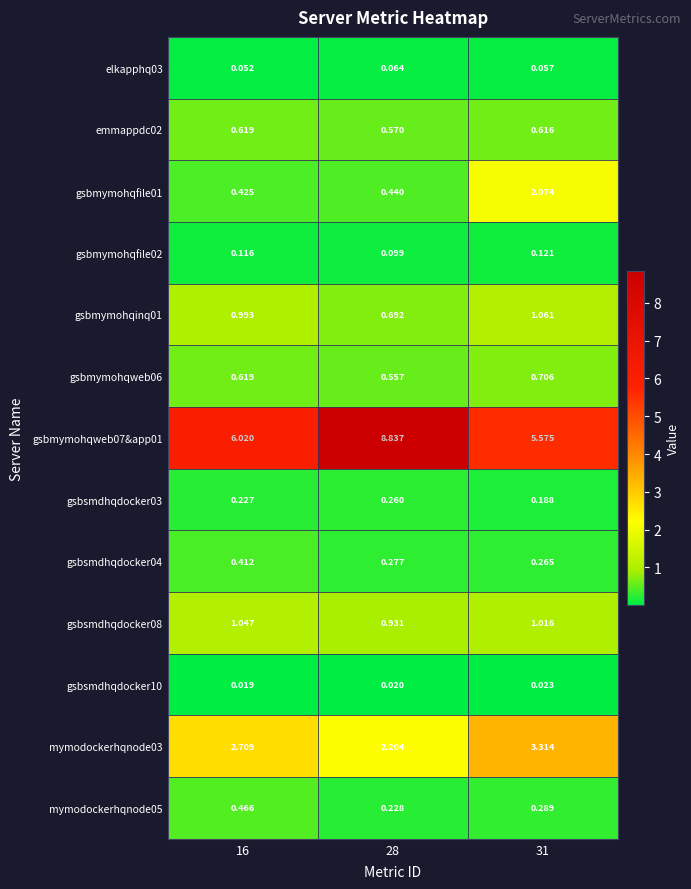

Is the value of gsbmymohqweb07&app01 at 16 greater than the value of gsbmymohqfile02 at 31?

Yes